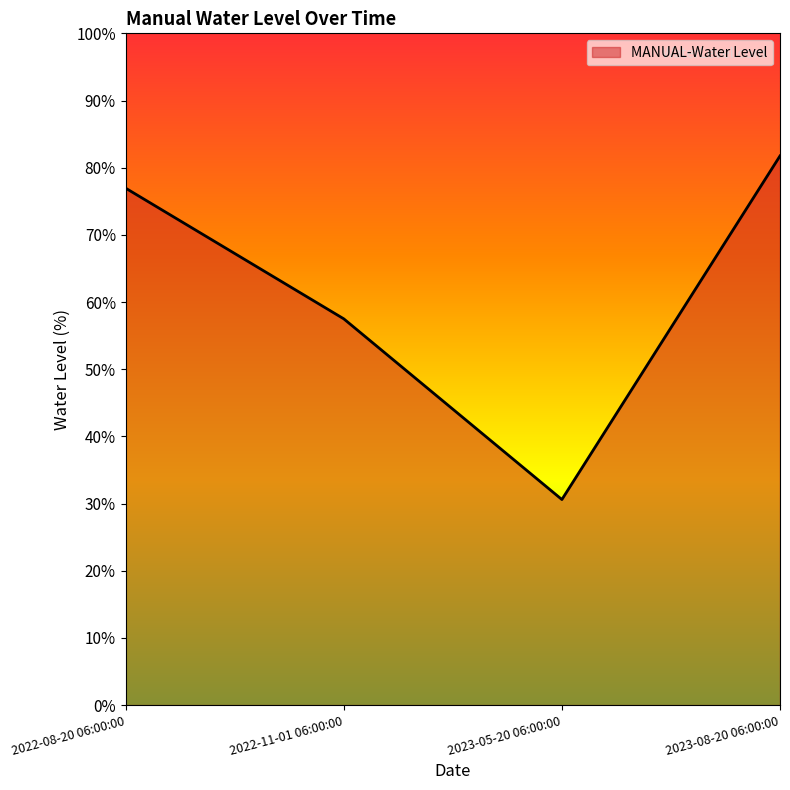

The value at 2023-05-20 06:00:00 is 14.7. True or false?

False